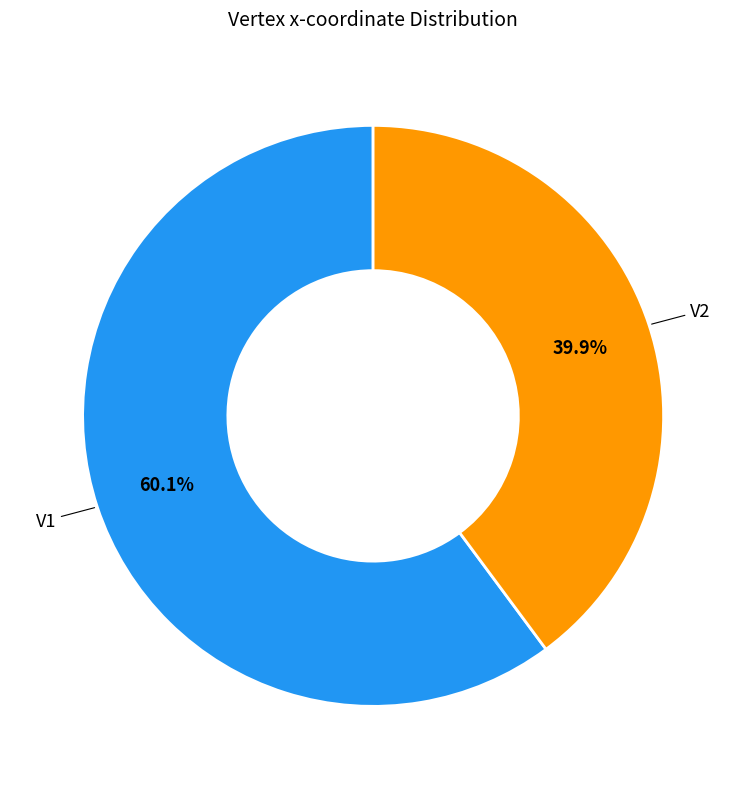

Is there any slice that represents more than half of the pie?

Yes